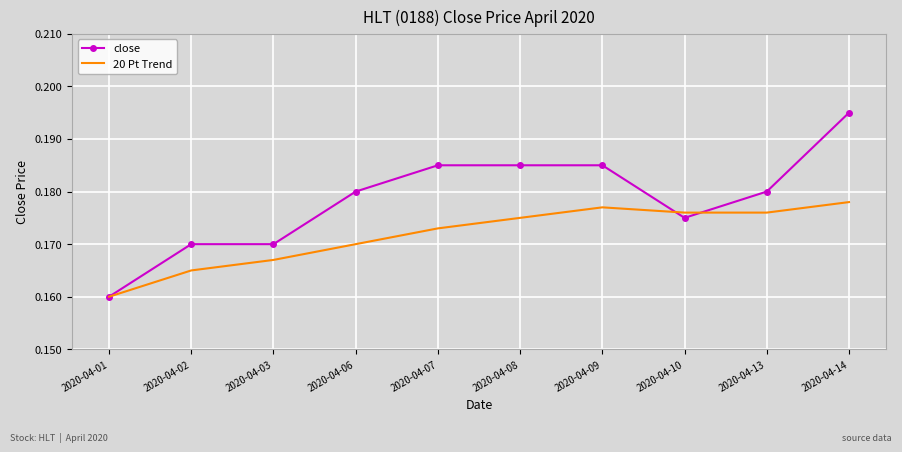

How many series are shown in this chart?

2